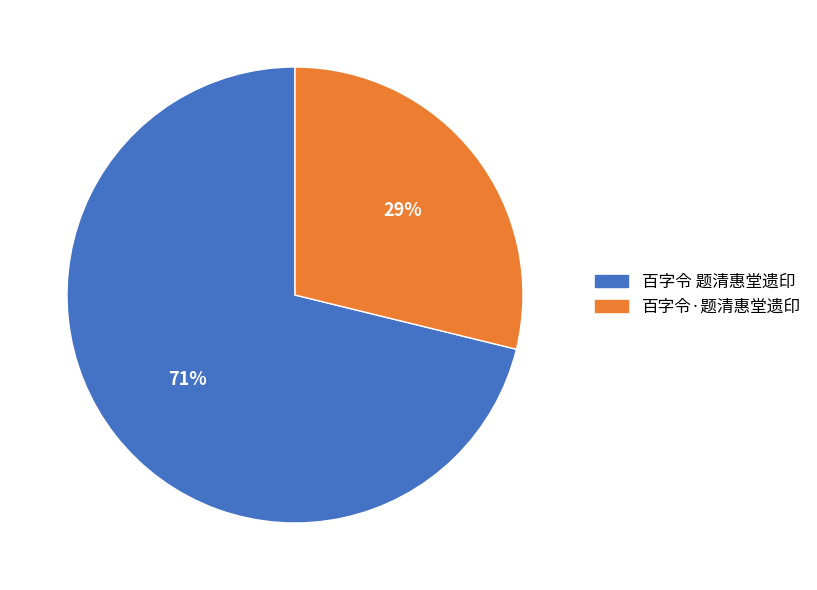

Which category has the biggest portion of the pie?

百字令 题清惠堂遗印